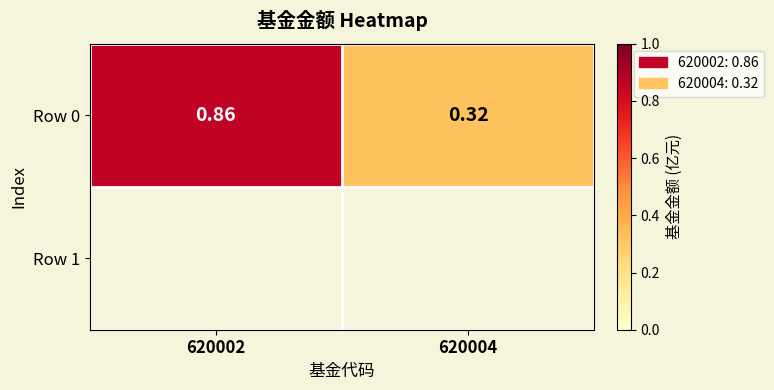

What is the sum of all values?

1.2